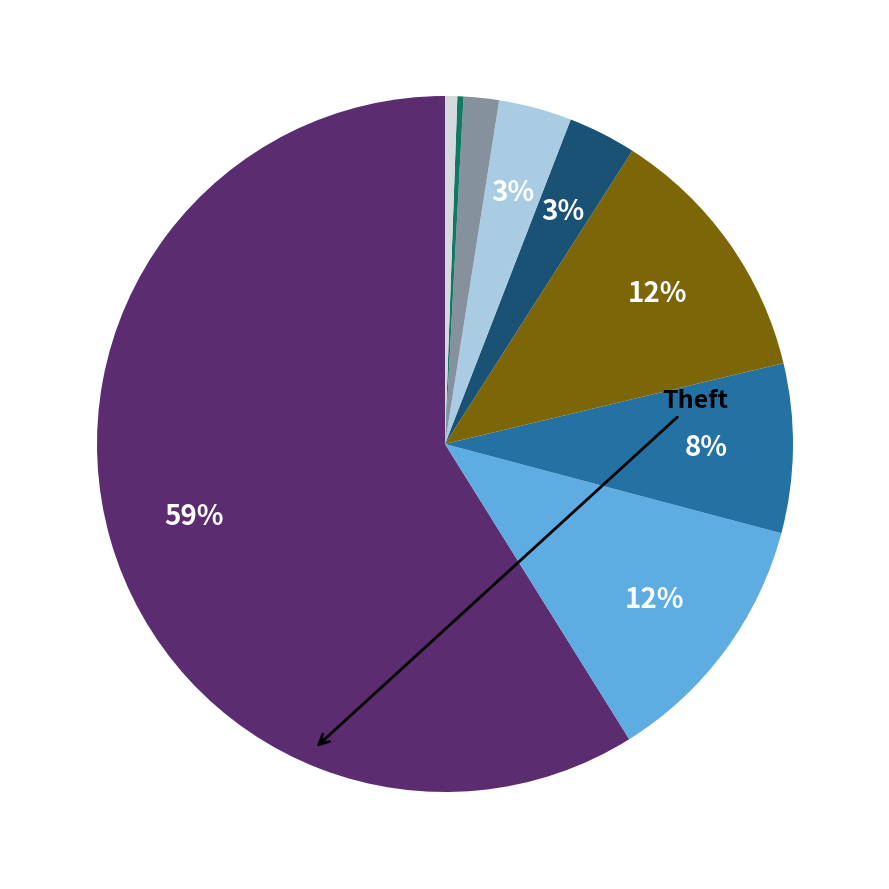

To the nearest percent, what is the average slice percentage?

11%